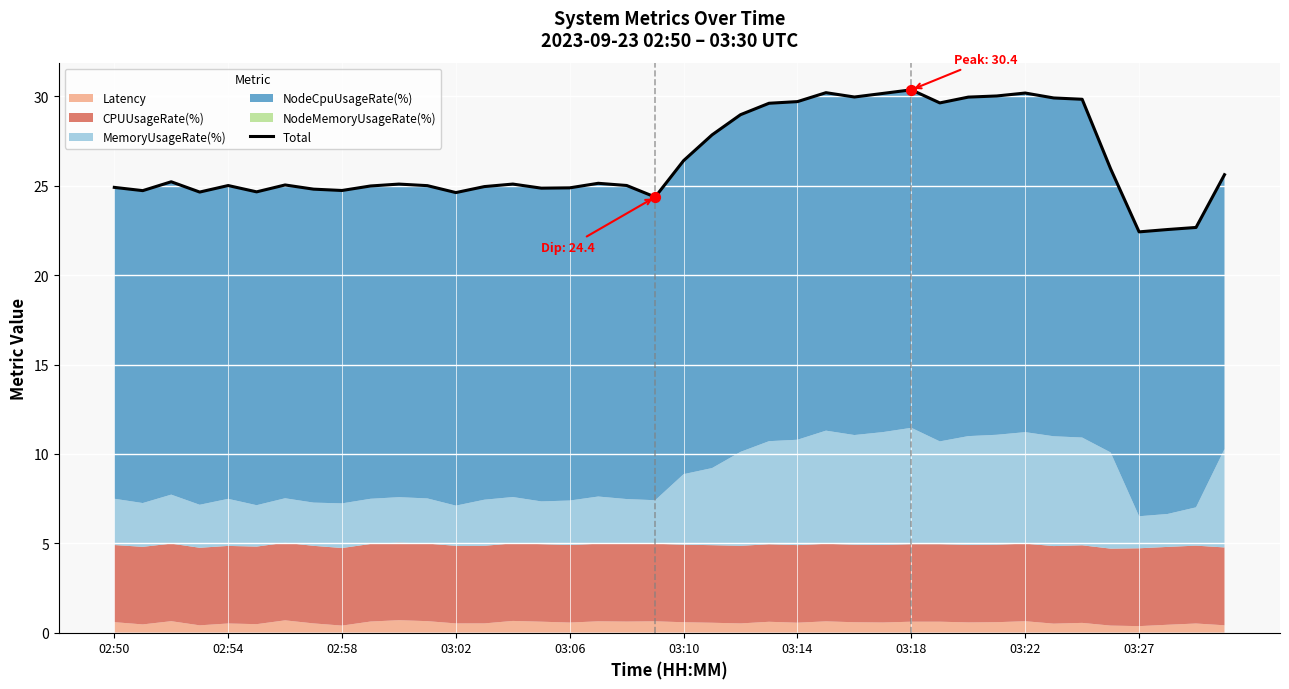

What is the ratio of the value at 03:27 to the value at 26?

0.8